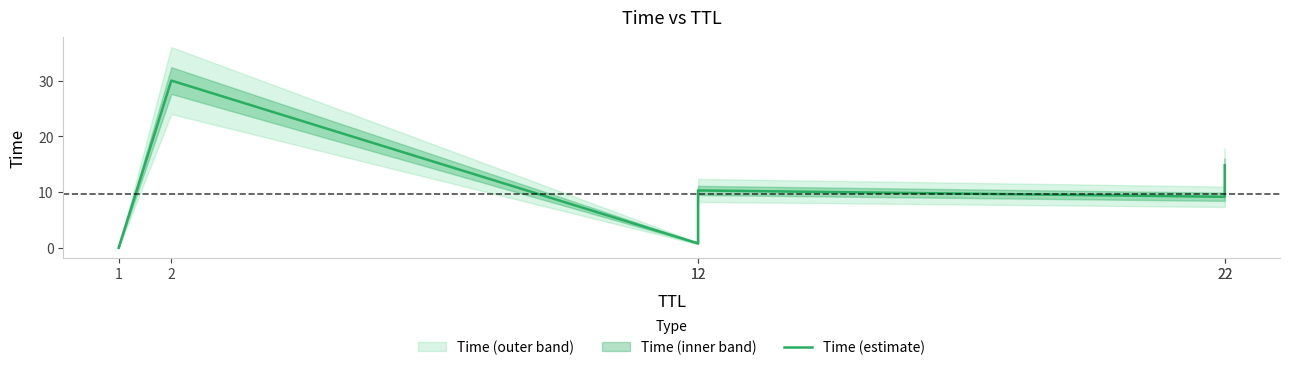

How many values are below 10?

3